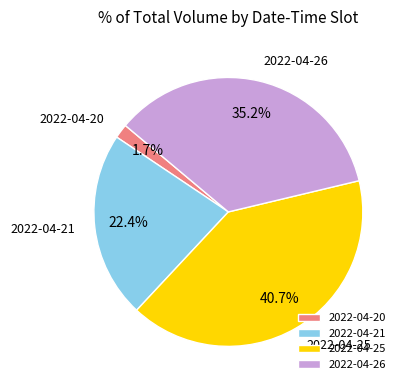

Is 2022-04-26 the majority of the pie?

No